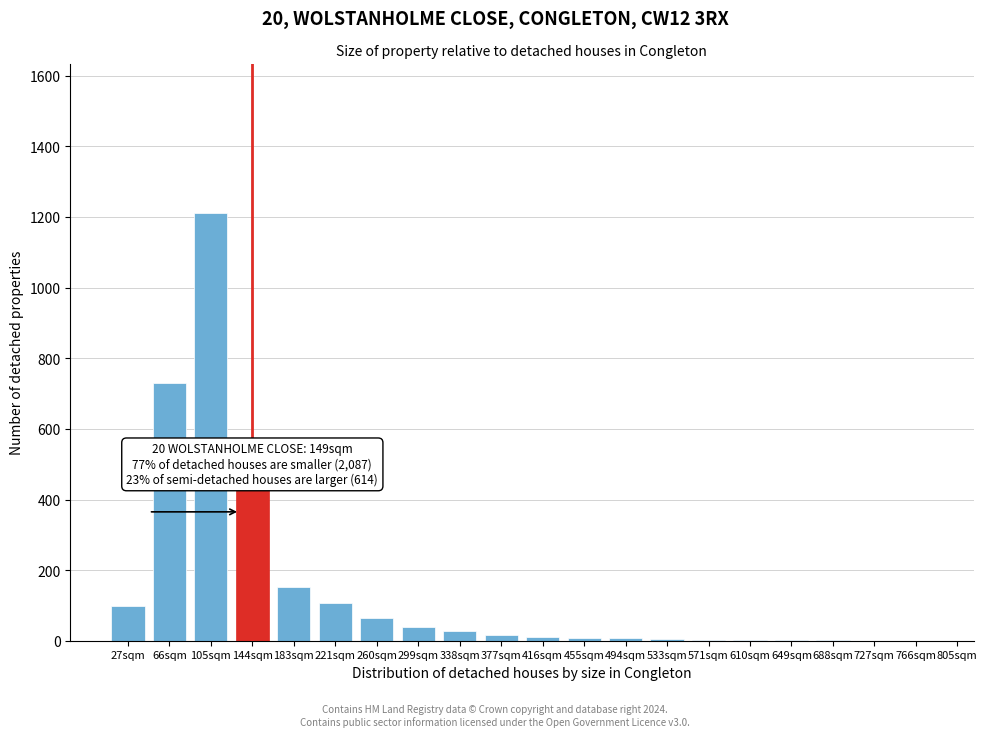

What is the sum of all values?

2926